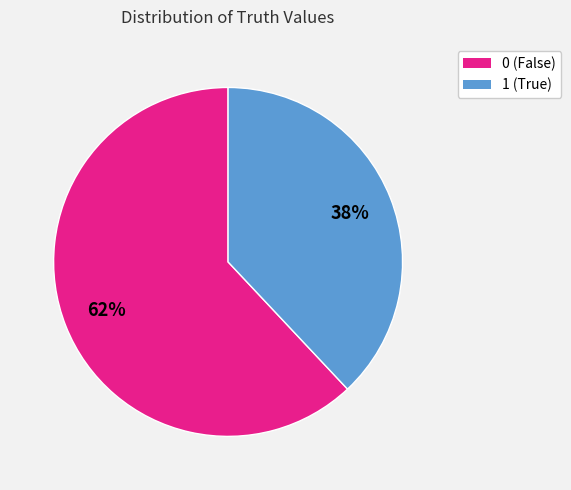

True or false: 0 accounts for 62% of the total.

True